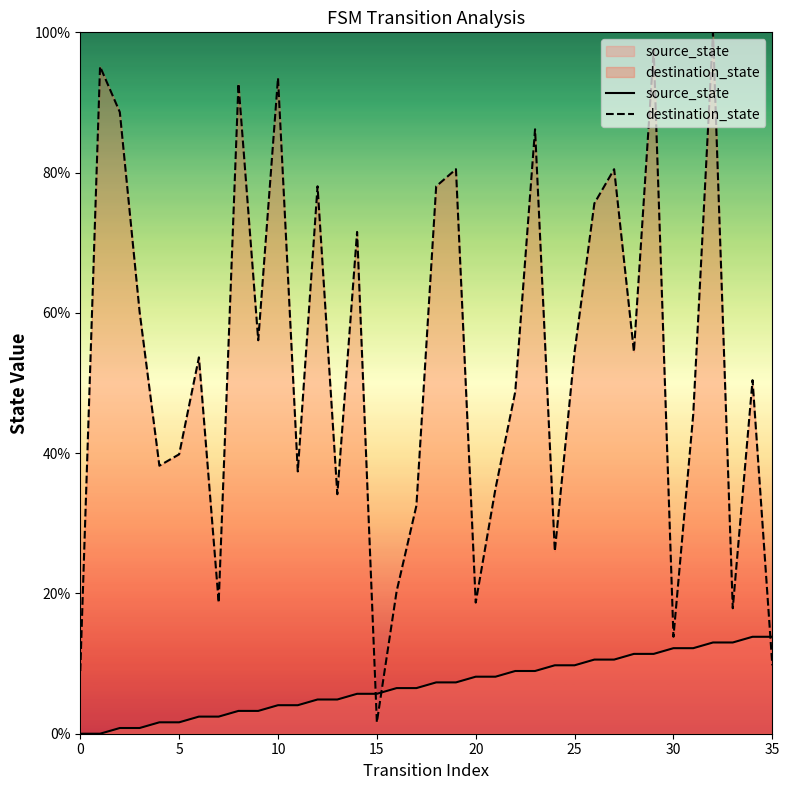

List the series in order of their peak value, highest first.

destination_state, source_state